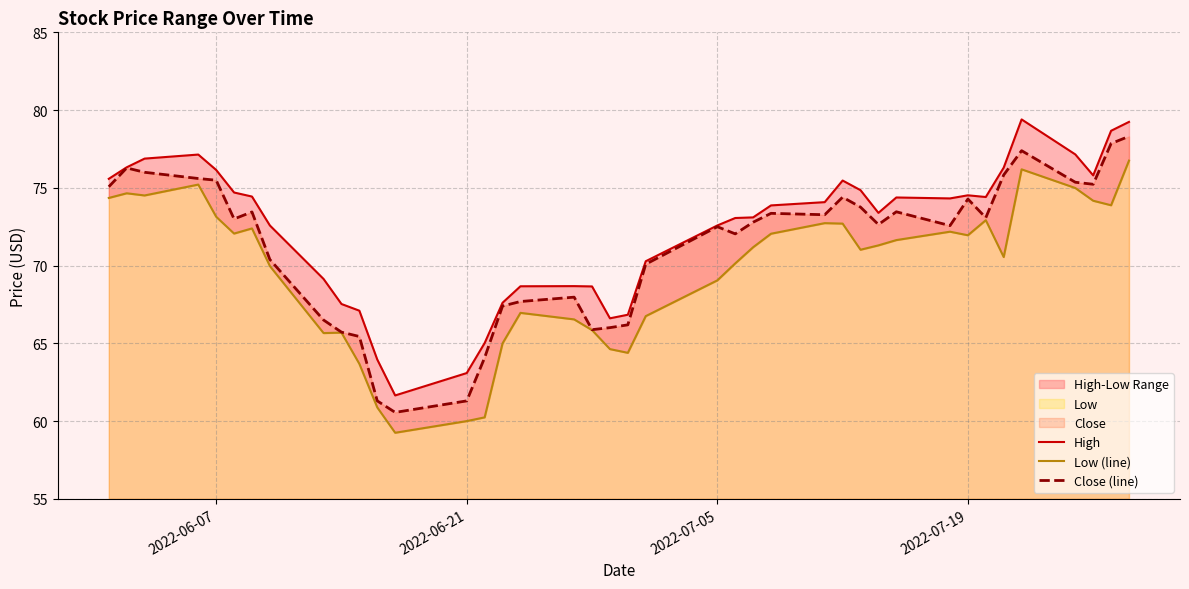

What is the value of the Low (line) point at the 4th from the left?

75.2